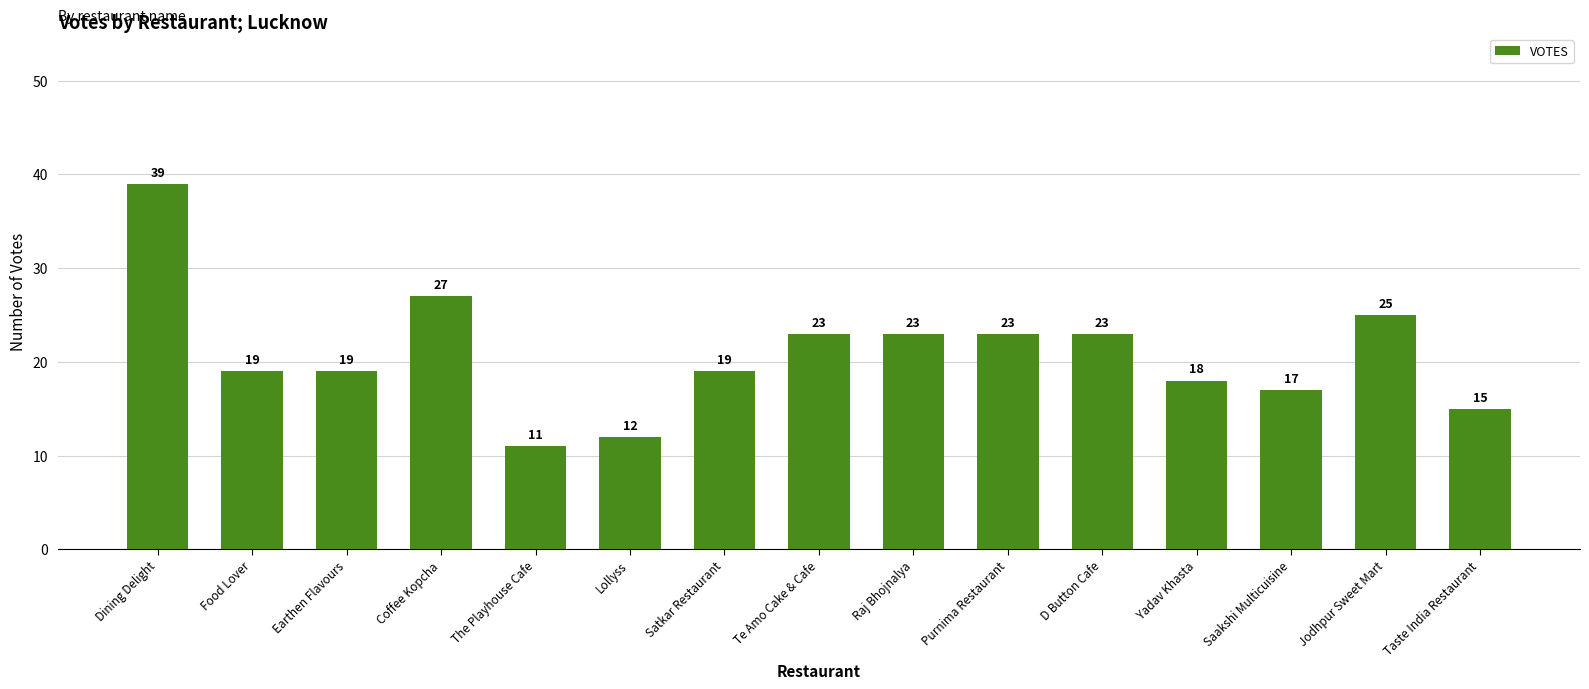

What is the smallest value displayed?

11